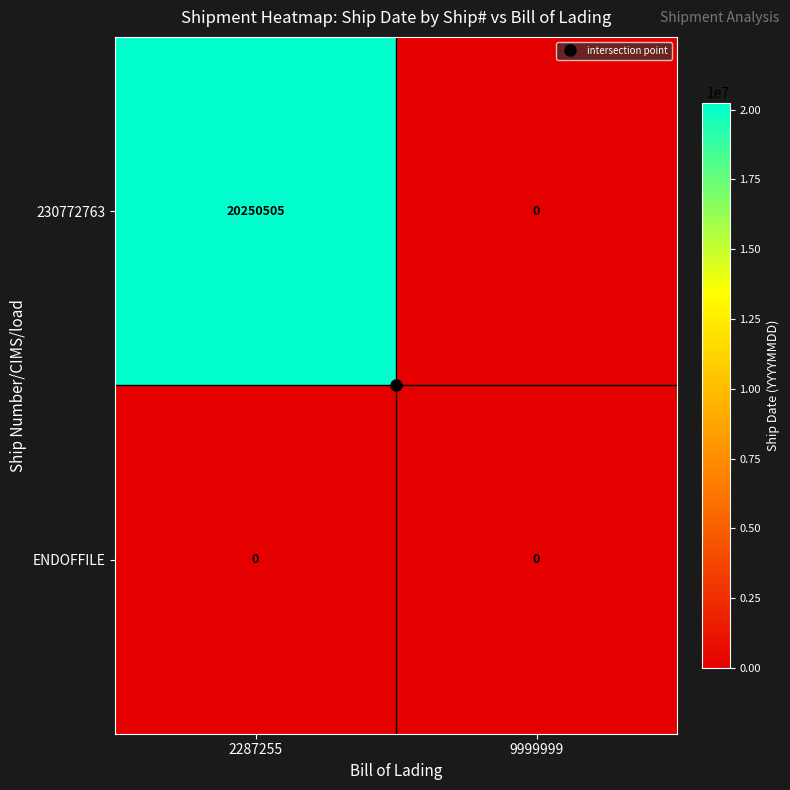

At which category is the sum across all series the highest?

2287255